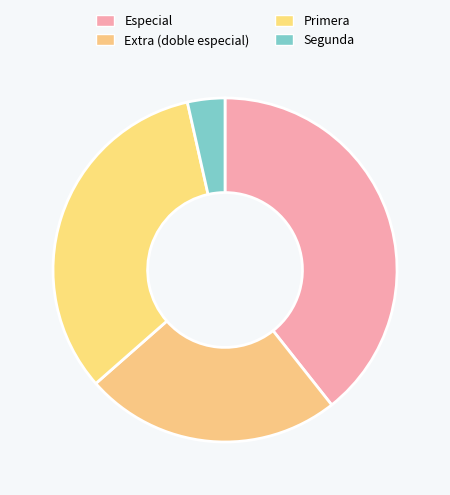

Count the number of slices in the pie.

4